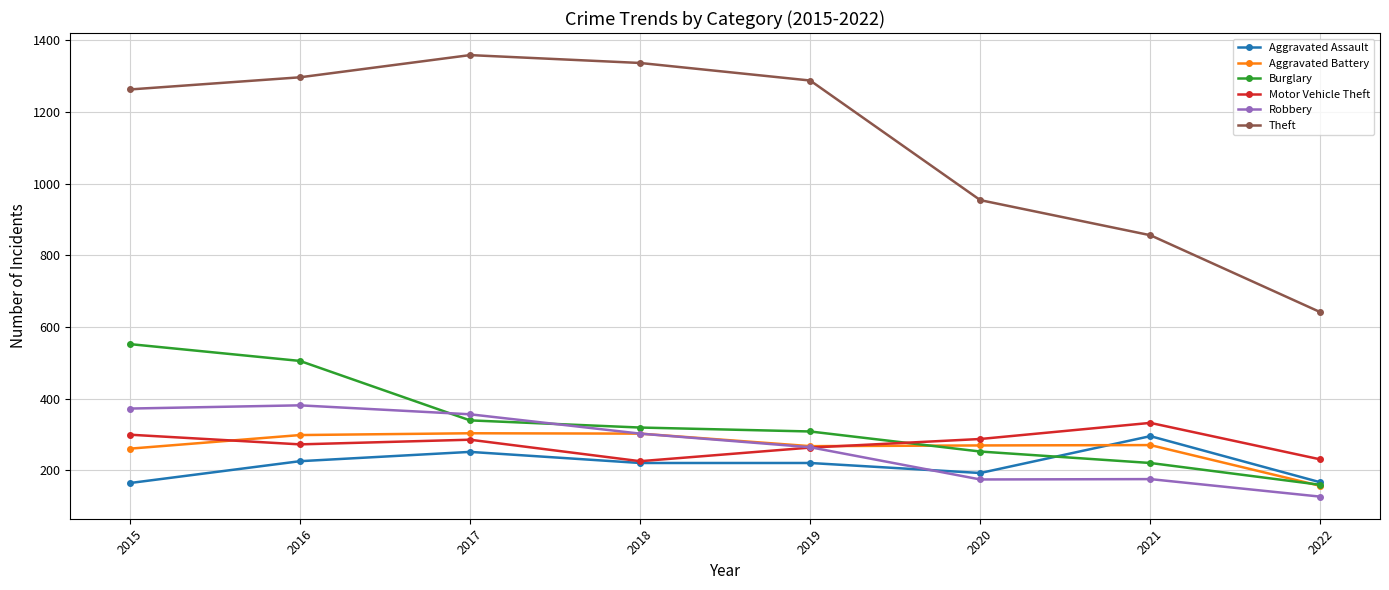

True or false: Robbery has more than 2 points higher than both neighbors.

False